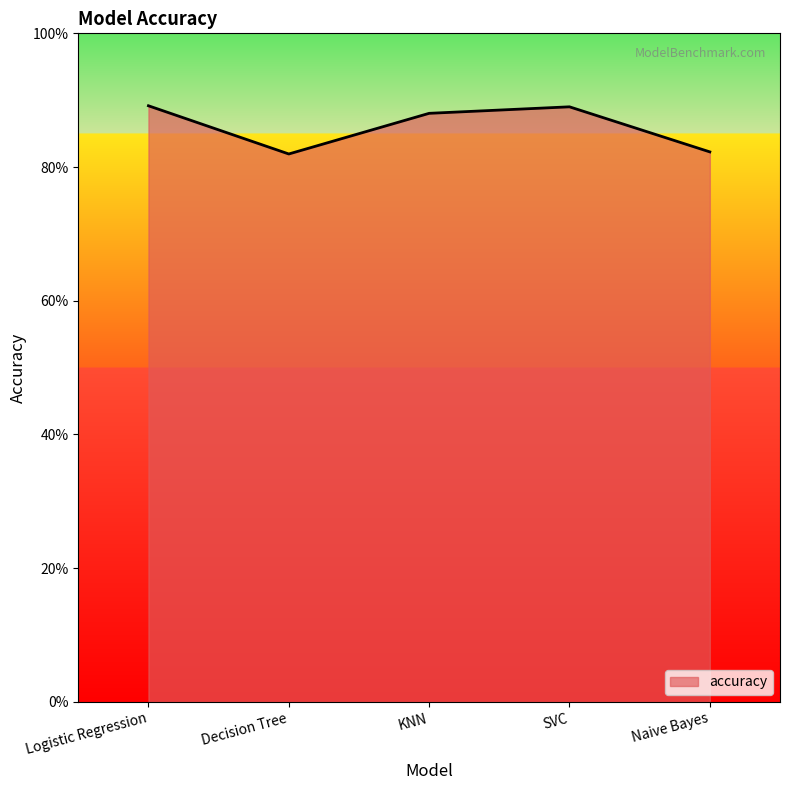

True or false: the data shows 0.9 at SVC.

True